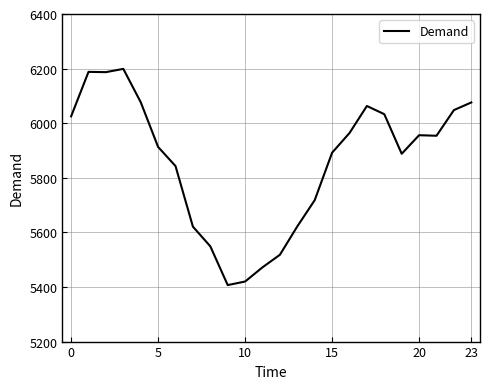

What is the minimum value shown in the chart?

5407